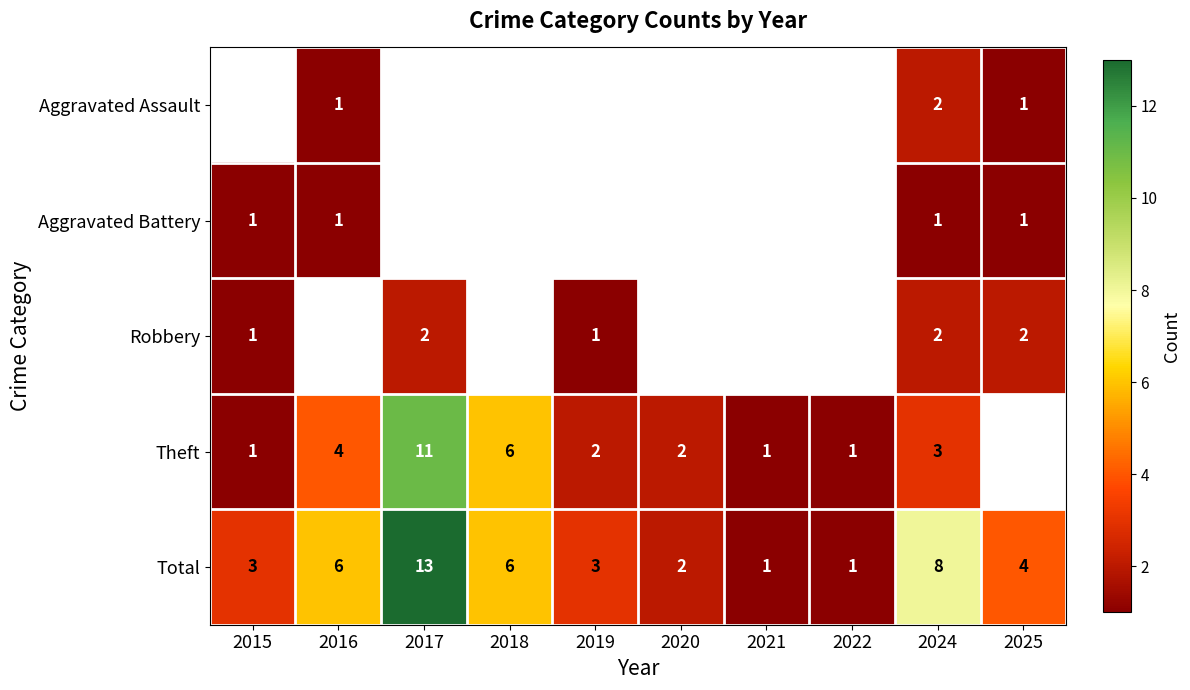

True or false: Theft has a value of 0 at 2021.

False